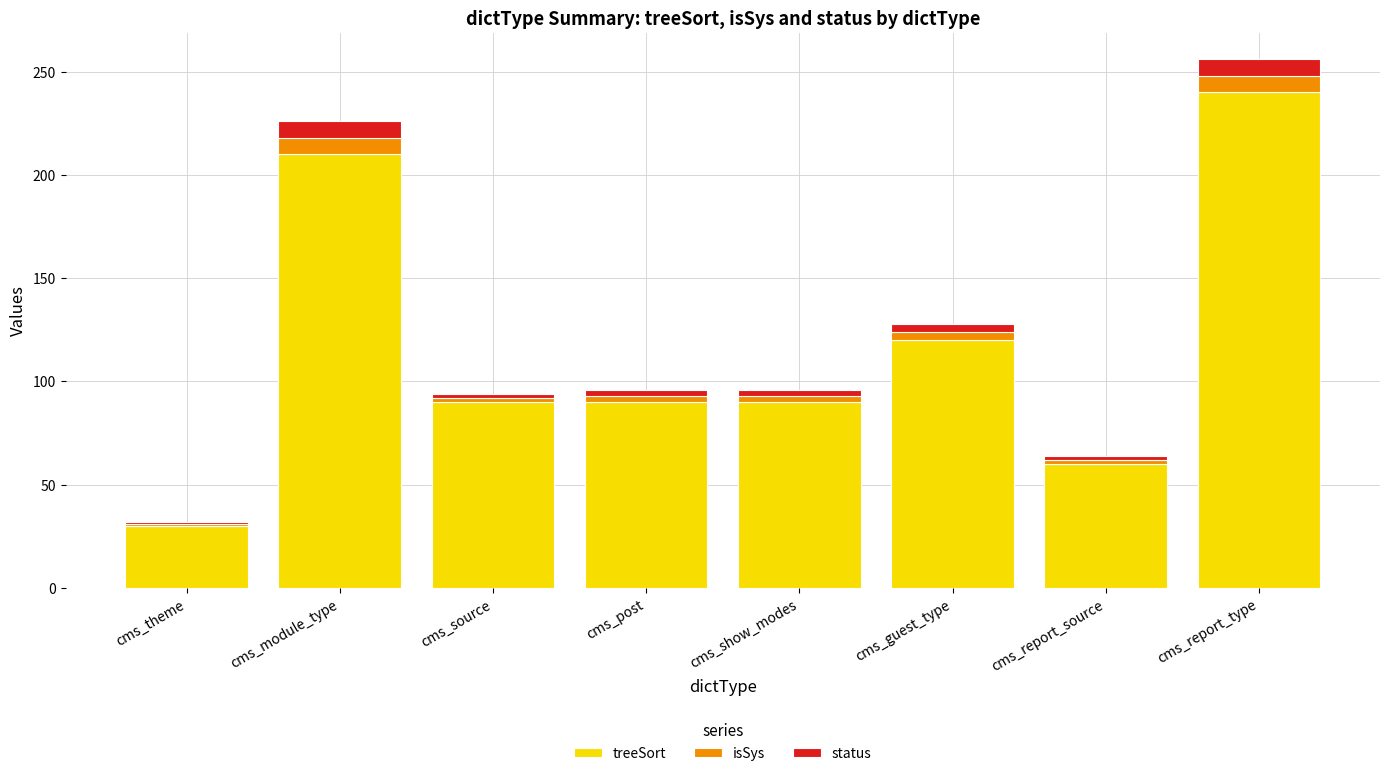

What is the average value of the treeSort series?

116